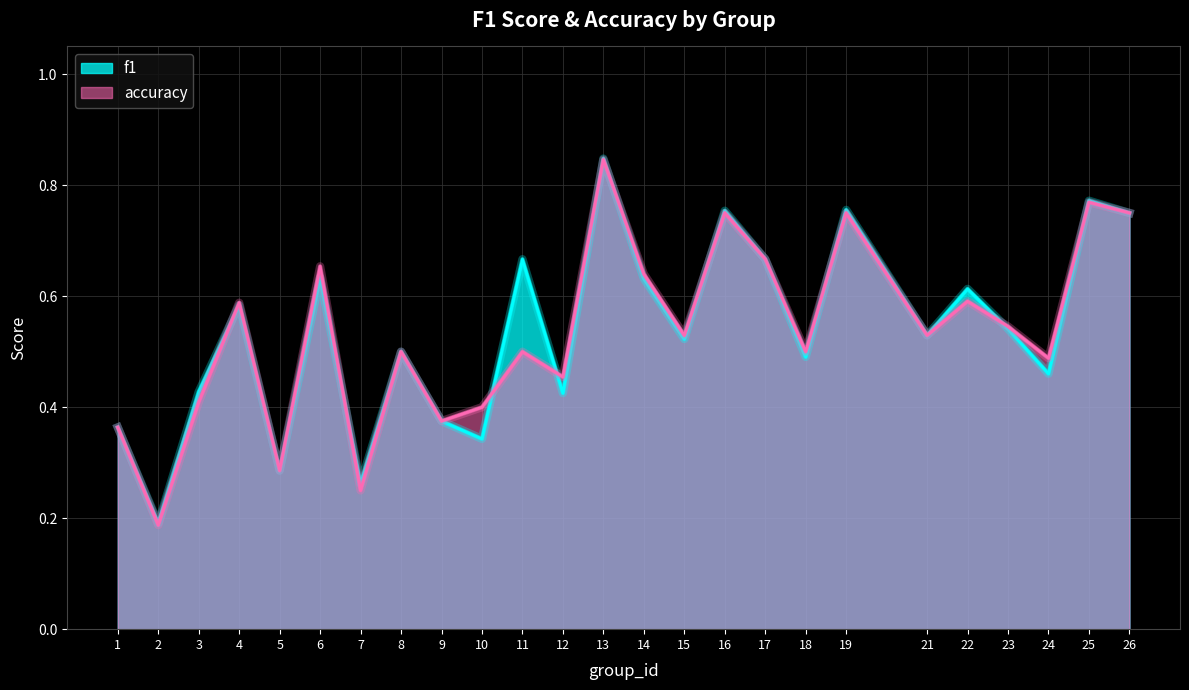

True or false: accuracy has more than 0 interior local peaks.

True